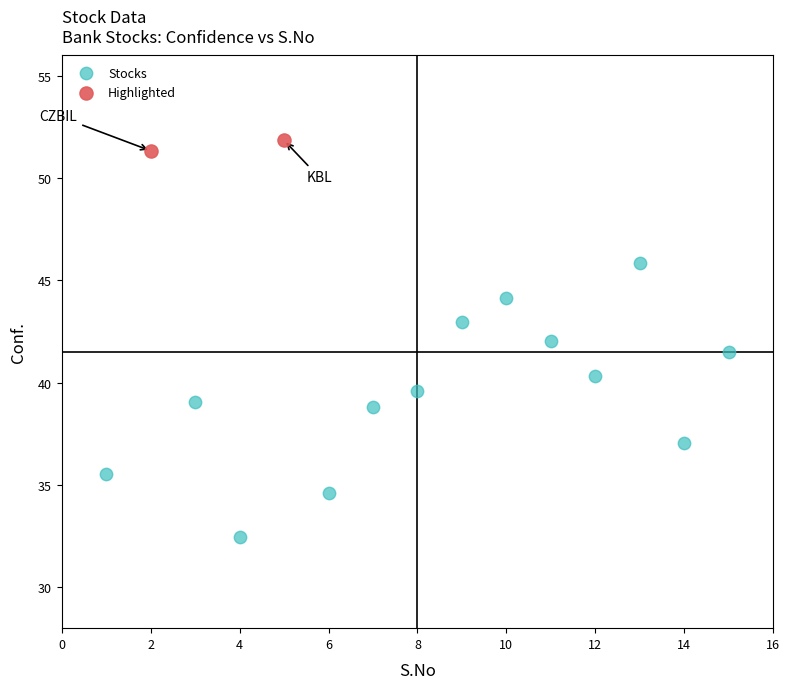

What are all the series names shown in the legend?

Stocks, Highlighted